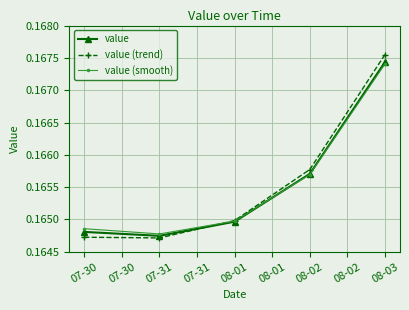

Where is the first local minimum for value (smooth)?

07-31